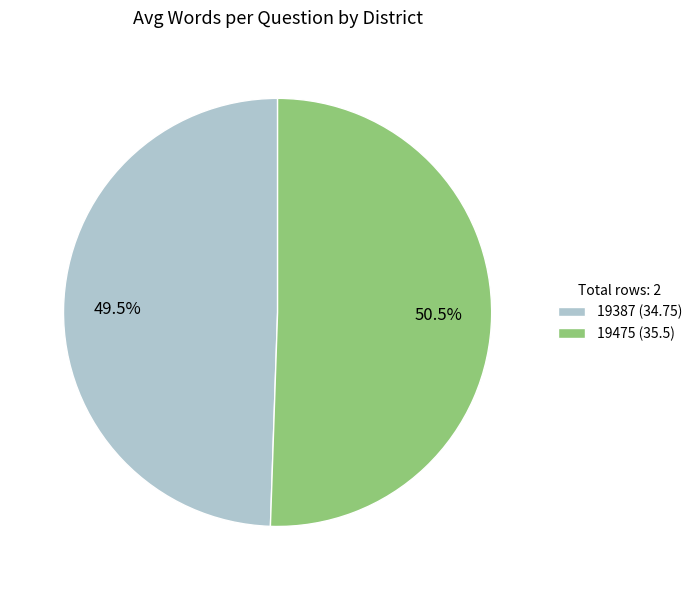

Which category has the biggest portion of the pie?

19475